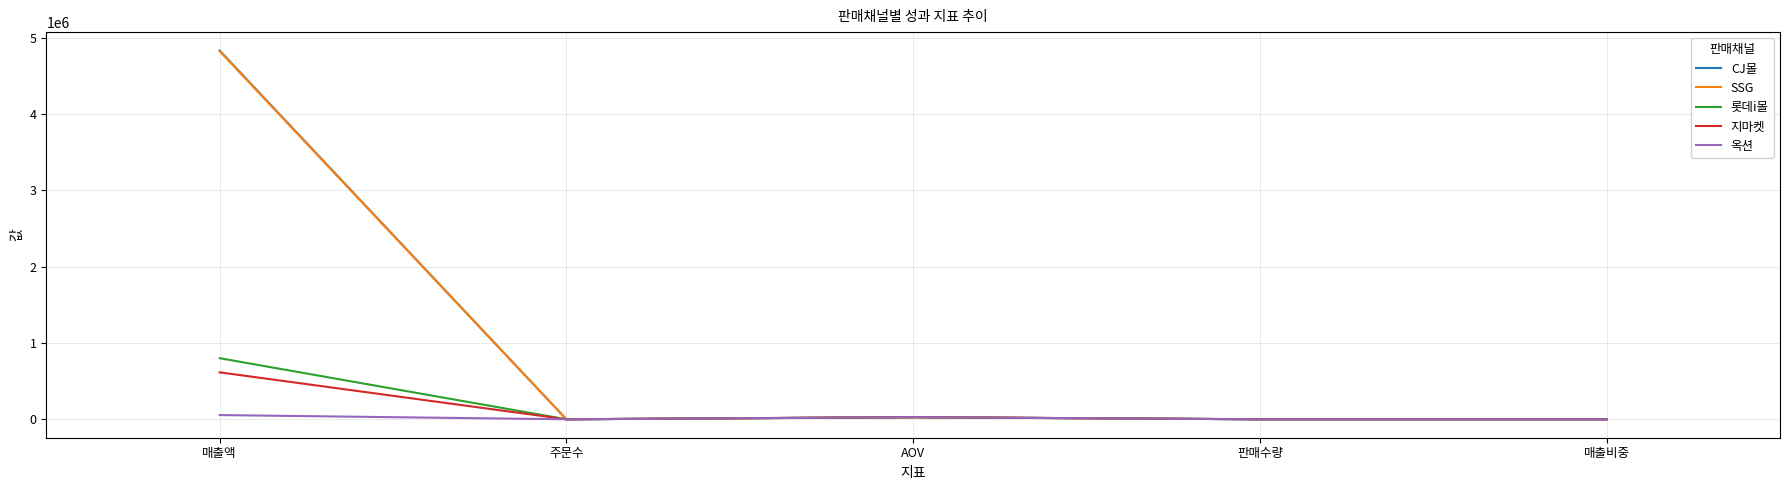

At which label does 지마켓 first exceed 22?

매출액